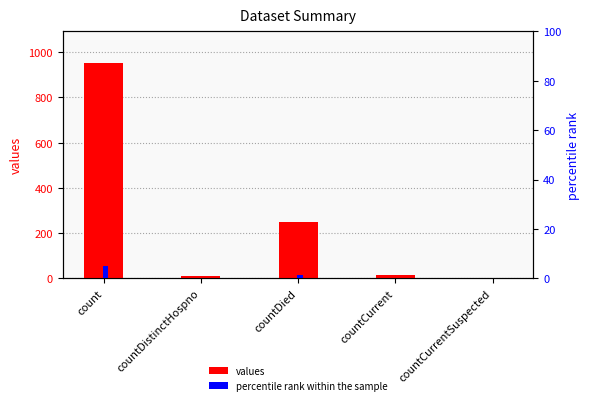

Where does the values series first go above 16?

count